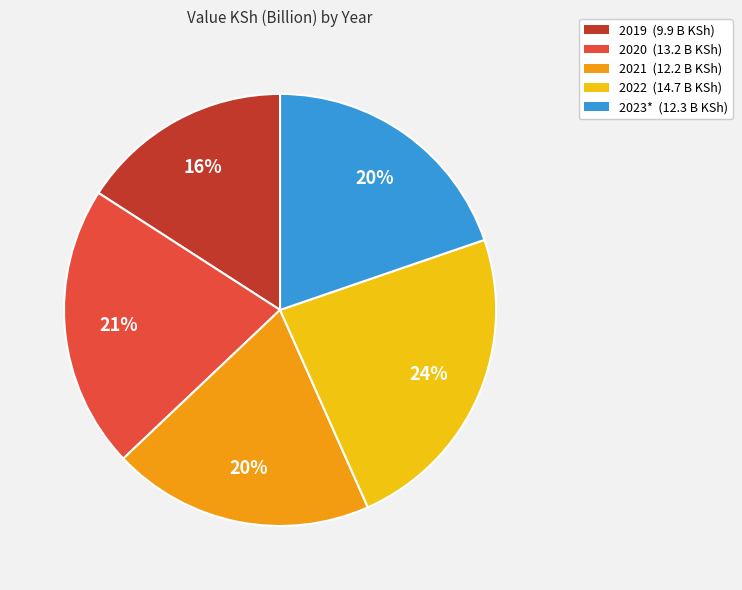

What is the ratio of the value at 2022 (14.7 B KSh) to the value at 2021 (12.2 B KSh)?

1.2